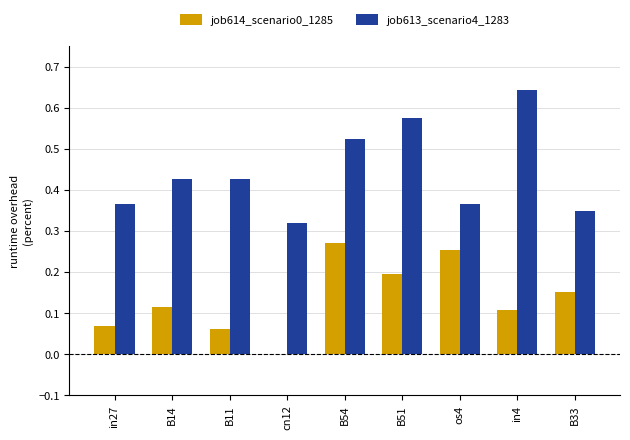

What are all the series names shown in the legend?

job614_scenario0_1285, job613_scenario4_1283